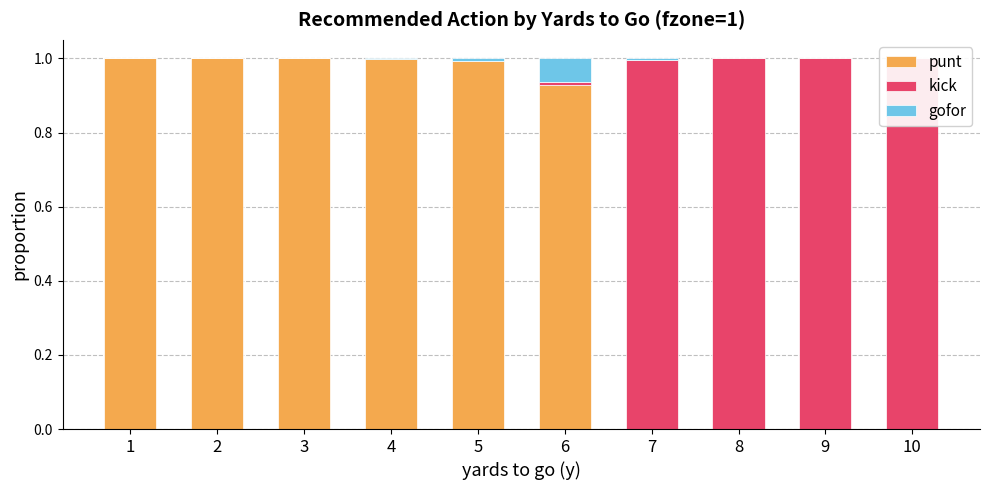

Which category has the highest value in the kick series?

8